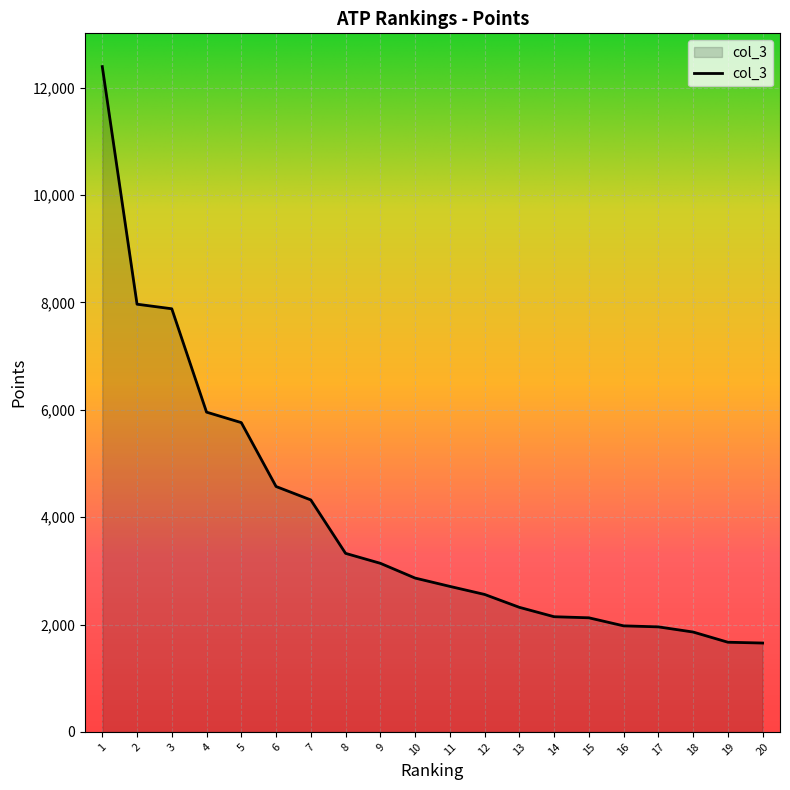

Does the chart display data point markers on the line(s)?

No